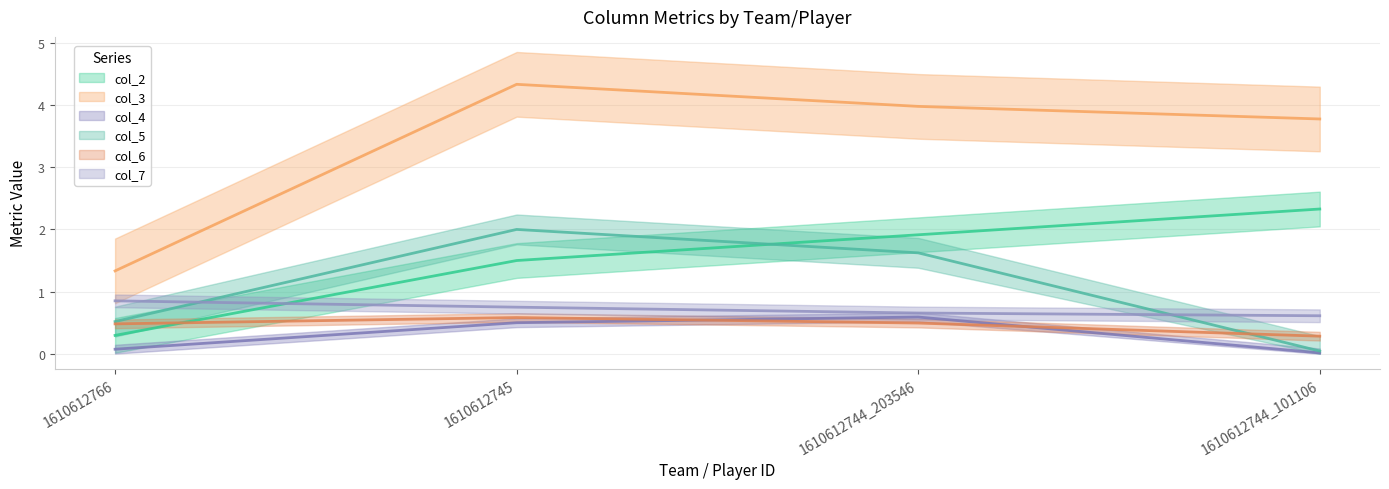

At 1610612766, list the series in order from largest to smallest.

col_3, col_7, col_5, col_6, col_2, col_4